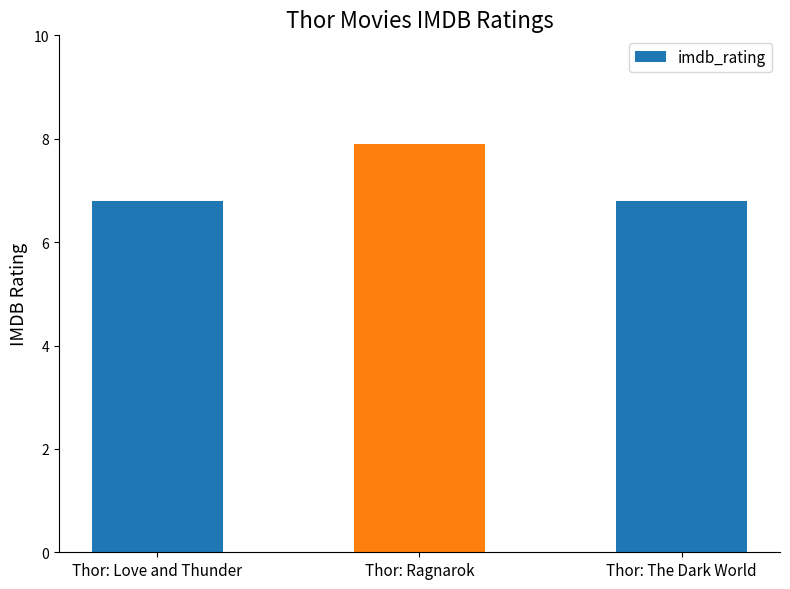

Are the bars grouped side by side (vs. stacked)?

No